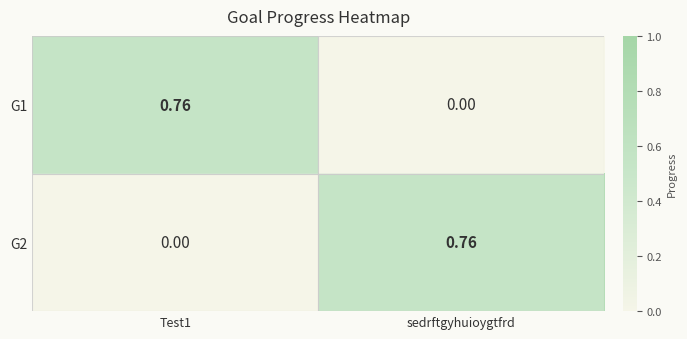

Rank the series at sedrftgyhuioygtfrd from lowest to highest value.

G1, G2